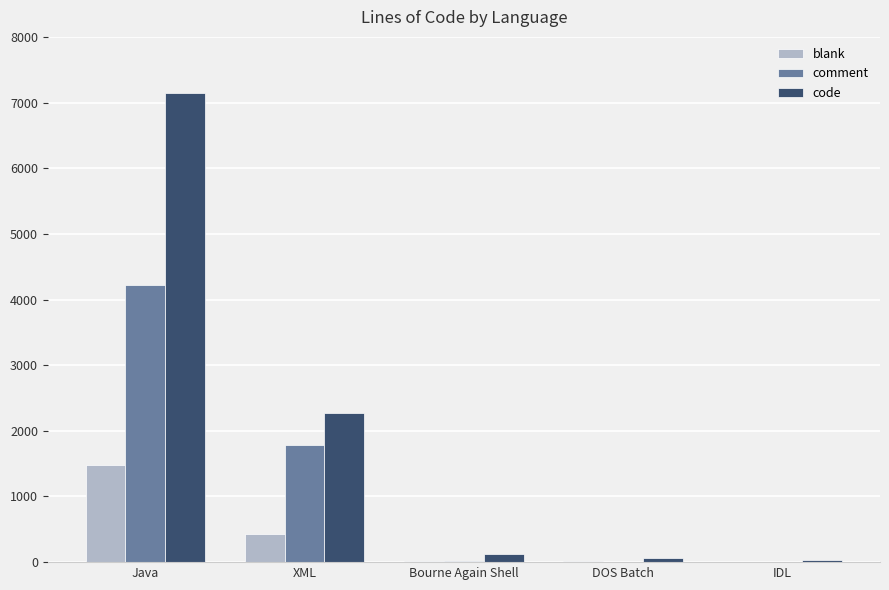

Are the bars grouped side by side (vs. stacked)?

Yes